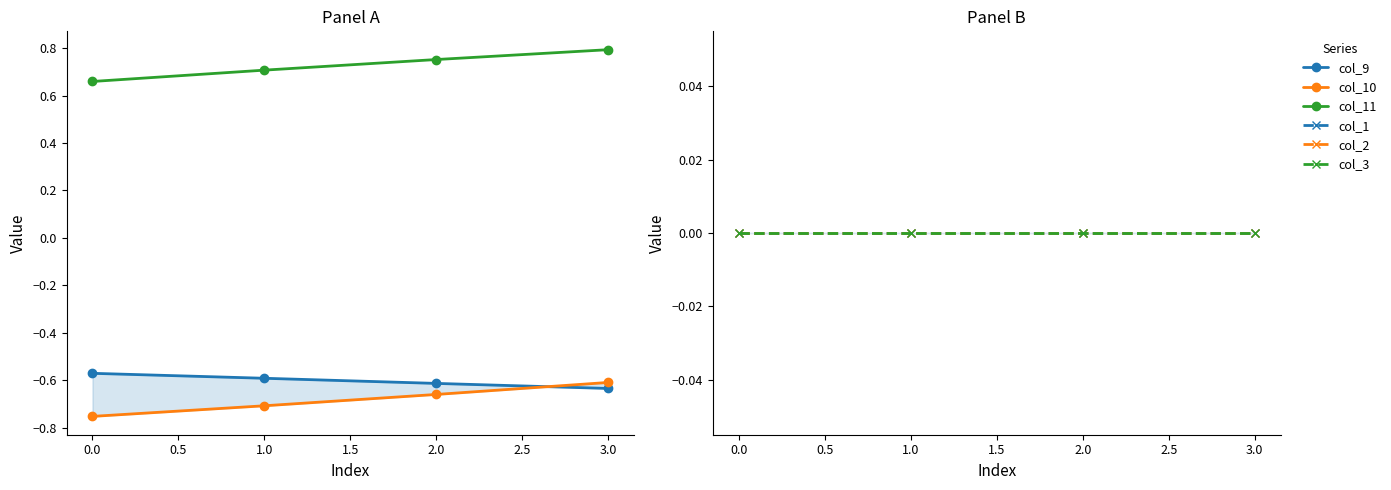

Count the number of data series in this chart.

6